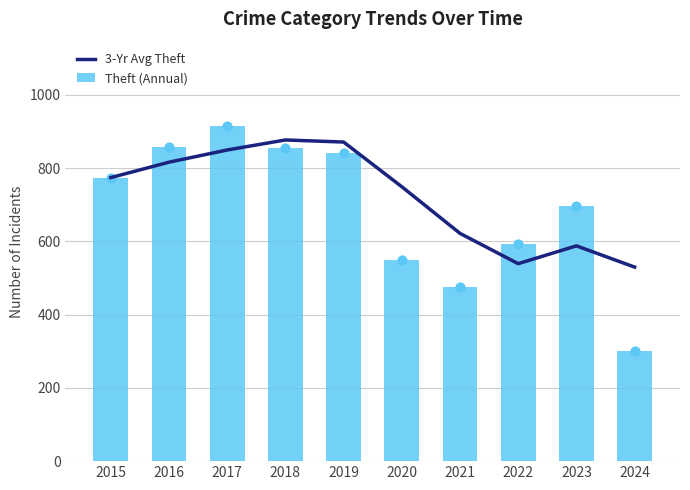

Which series has the largest total across all categories?

3-Yr Avg Theft